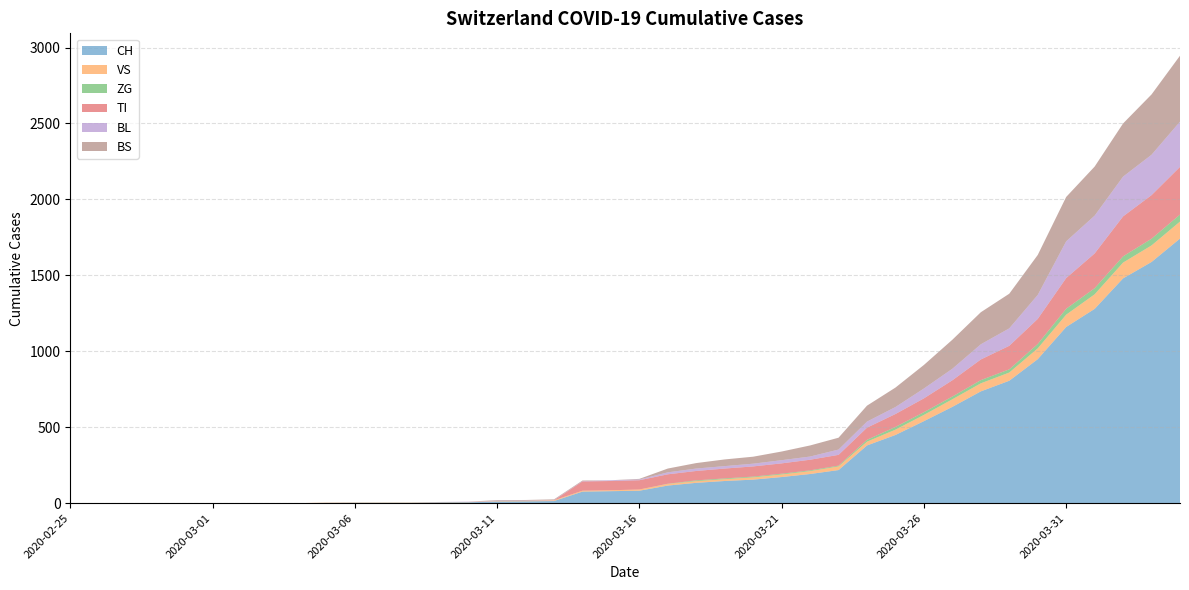

Which series has the largest total across all categories?

CH